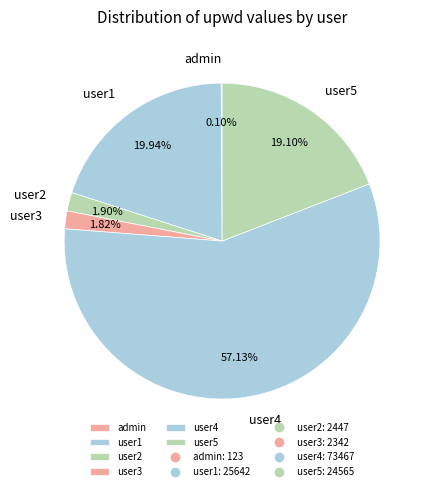

Which has a higher value, user2 or user1?

user1